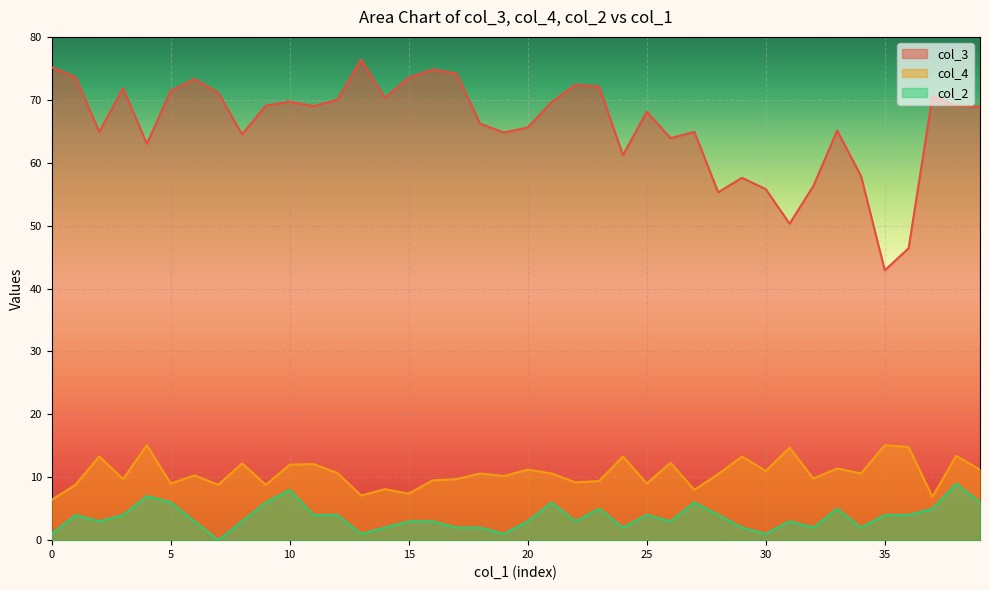

The value of col_3 at 35 is 21.8. True or false?

False